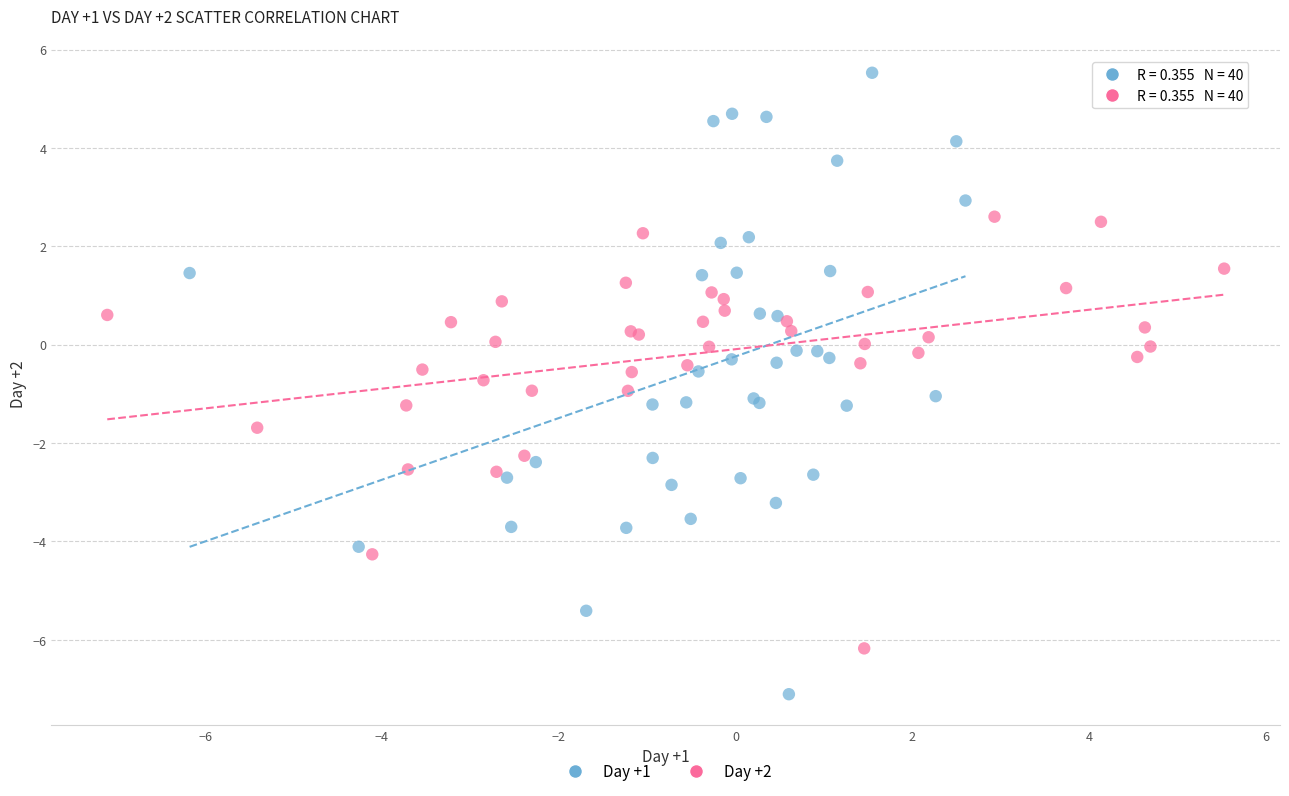

What are all the series names shown in the legend?

Day +1, Day +2